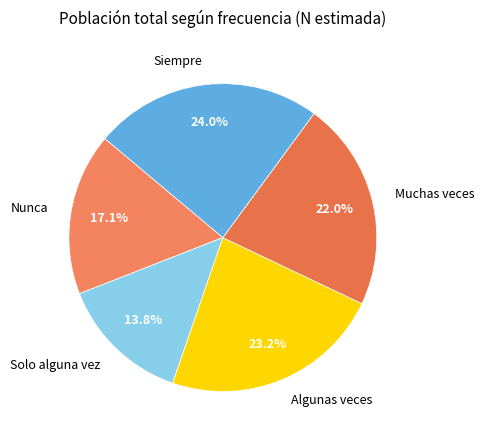

Between Algunas veces and Muchas veces, which is larger?

Algunas veces